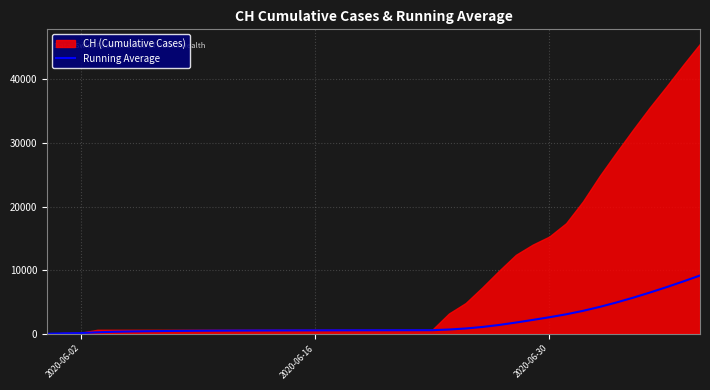

What is the highest value of the Running Average series?

9163.4